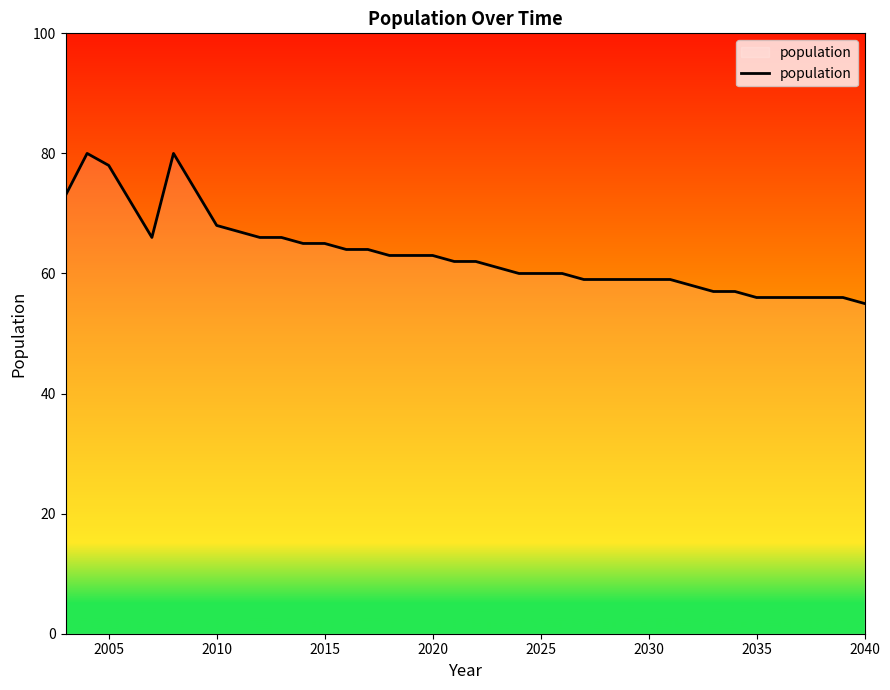

What is the difference between the maximum and minimum values?

25